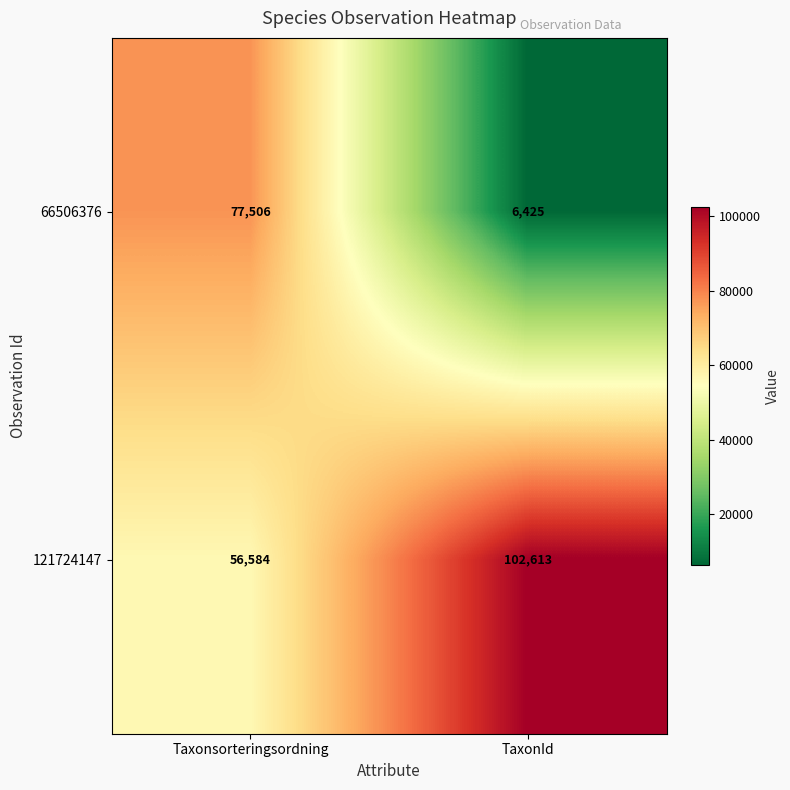

At how many categories does at least one series exceed 50826?

2